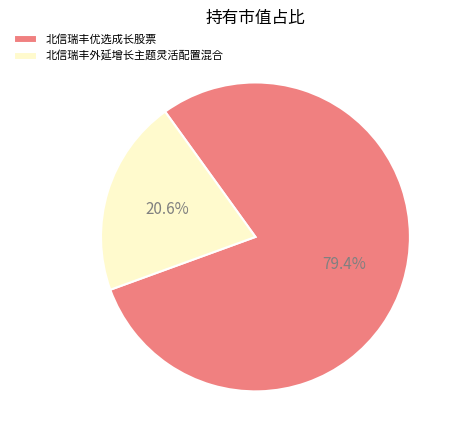

To the nearest percent, what percentage of the pie is 北信瑞丰优选成长股票?

79%